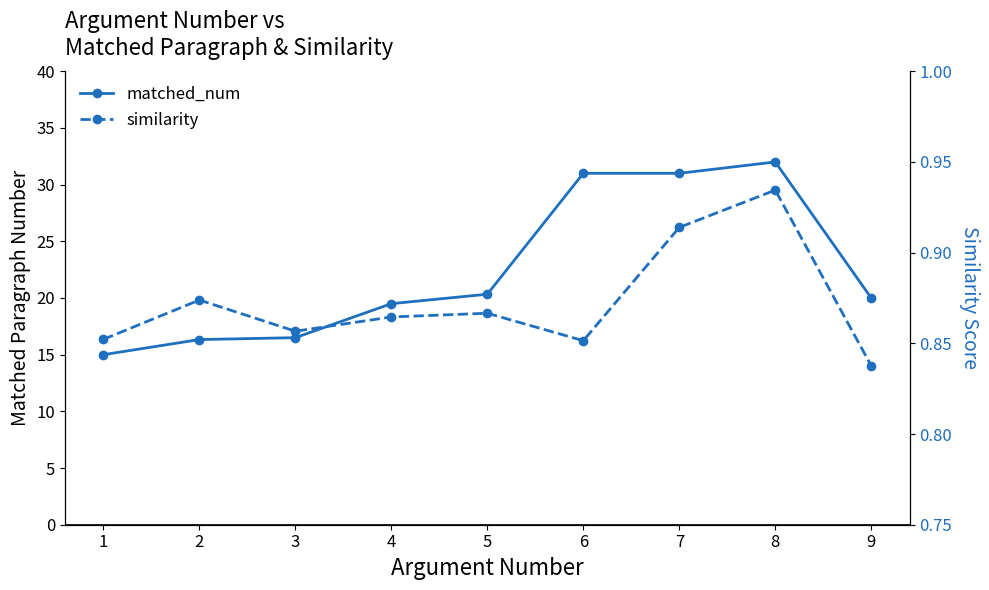

Reading left to right, extract all data points from this chart.

matched_num: 15.0	16.3	16.5	19.5	20.3	31.0	31.0	32.0	20.0
similarity: 0.9	0.9	0.9	0.9	0.9	0.9	0.9	0.9	0.8